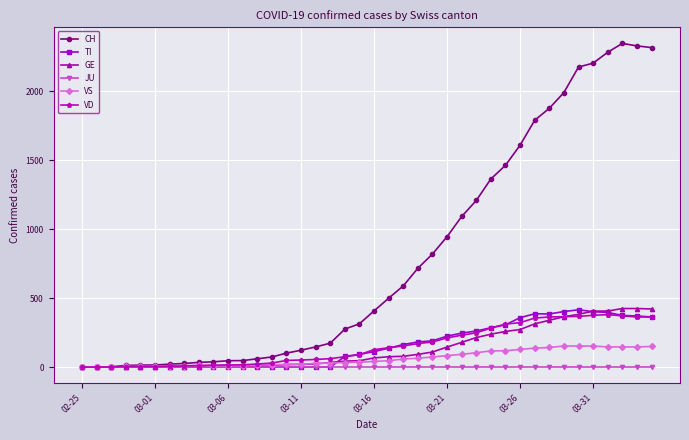

What is the maximum value for GE?

424